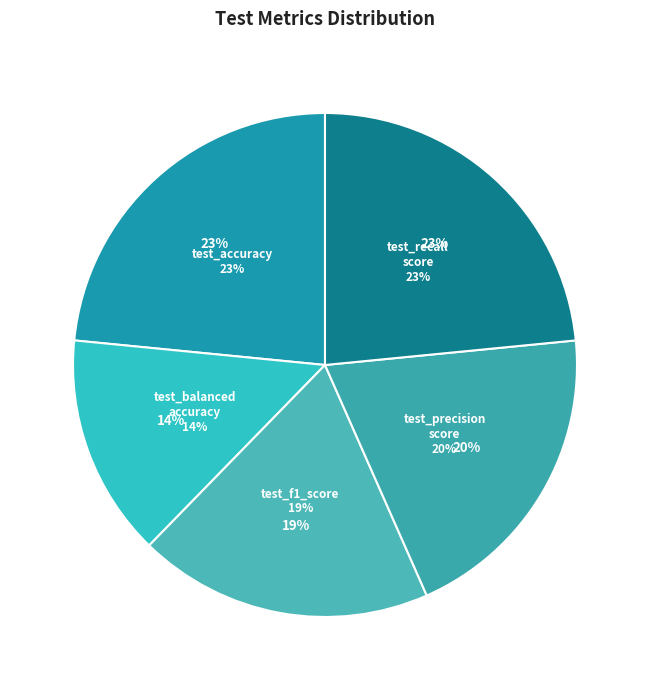

Do test_accuracy and test_f1_score together represent more than half of the pie?

No